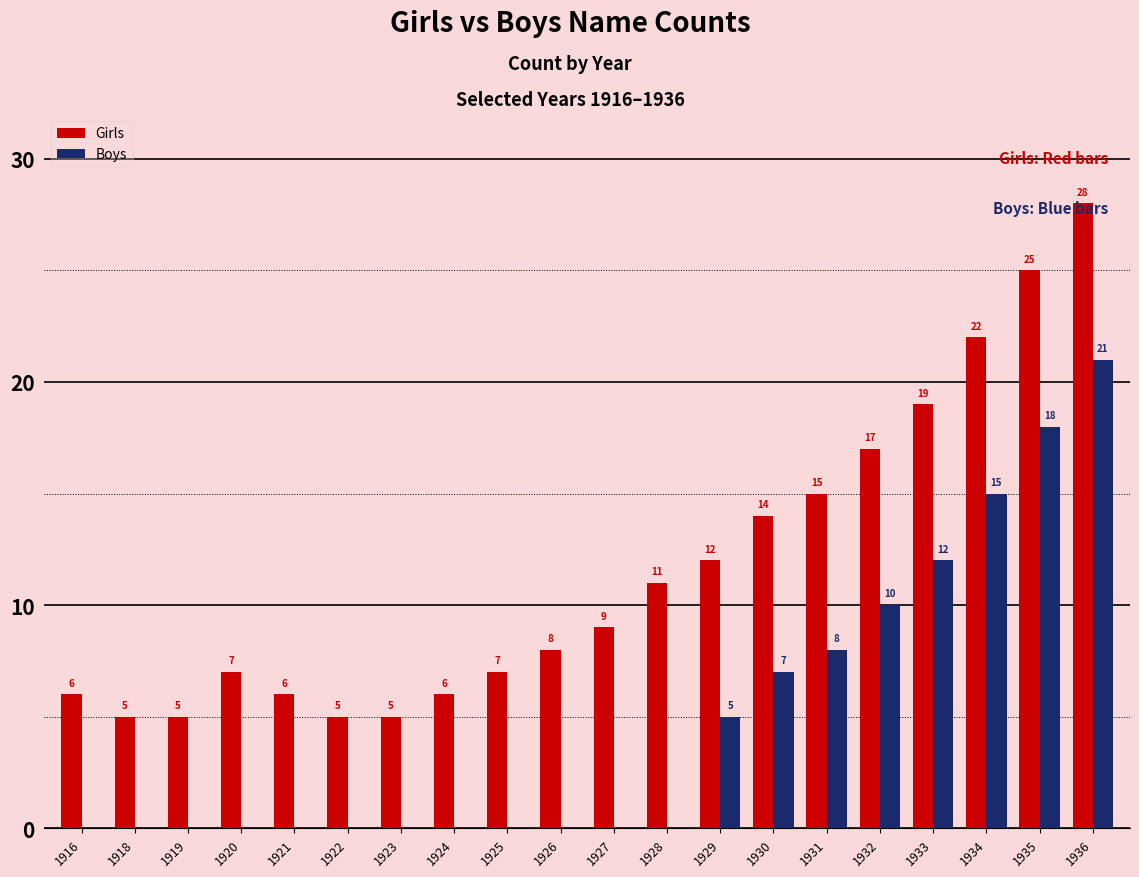

Is the value of Girls at 1929 greater than the value of Boys at 1926?

Yes